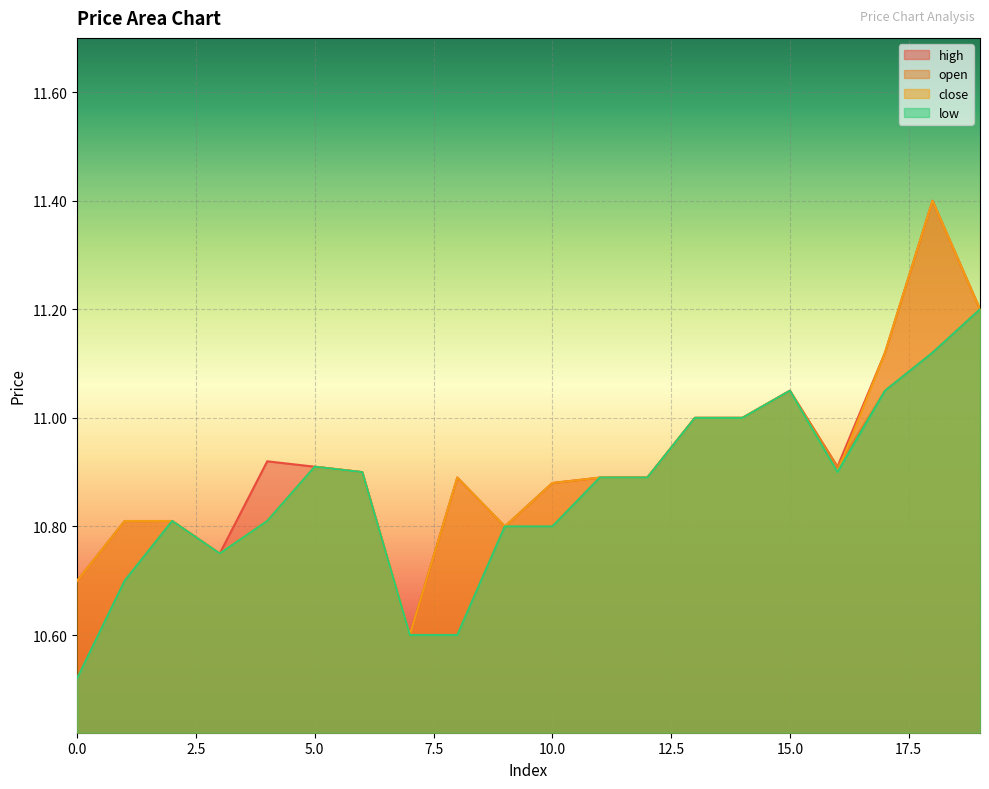

What are all the series names shown in the legend?

high, open, close, low